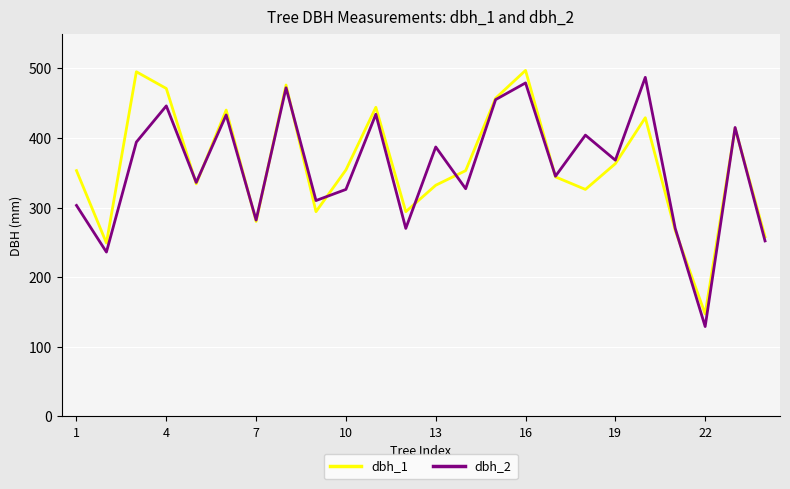

Rank the series by their maximum value, from lowest to highest.

dbh_2, dbh_1